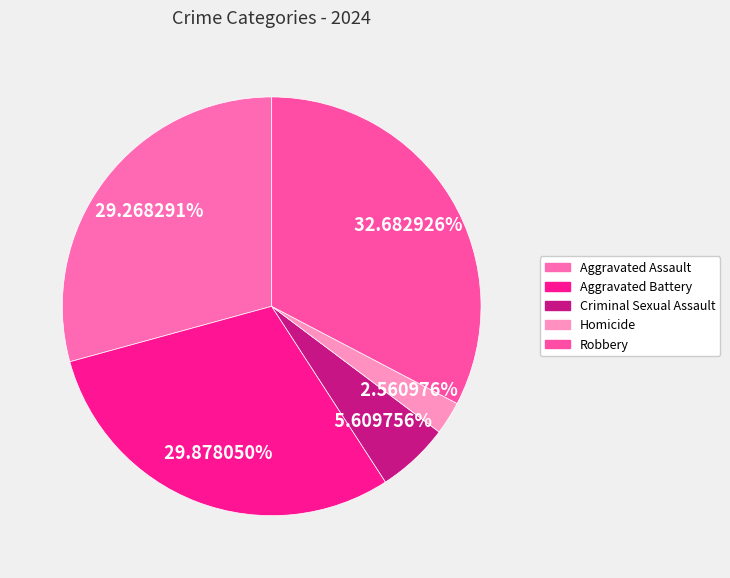

Does Homicide represent more than half of the total?

No